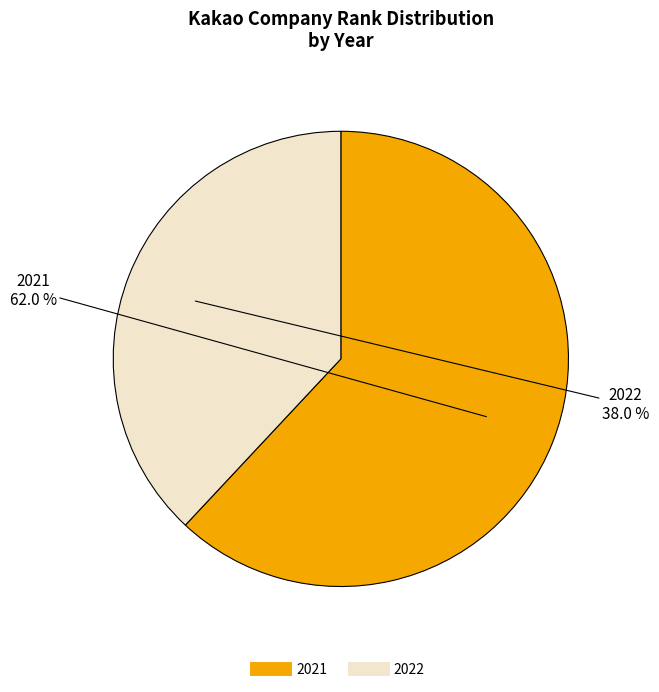

Count the number of slices in the pie.

2